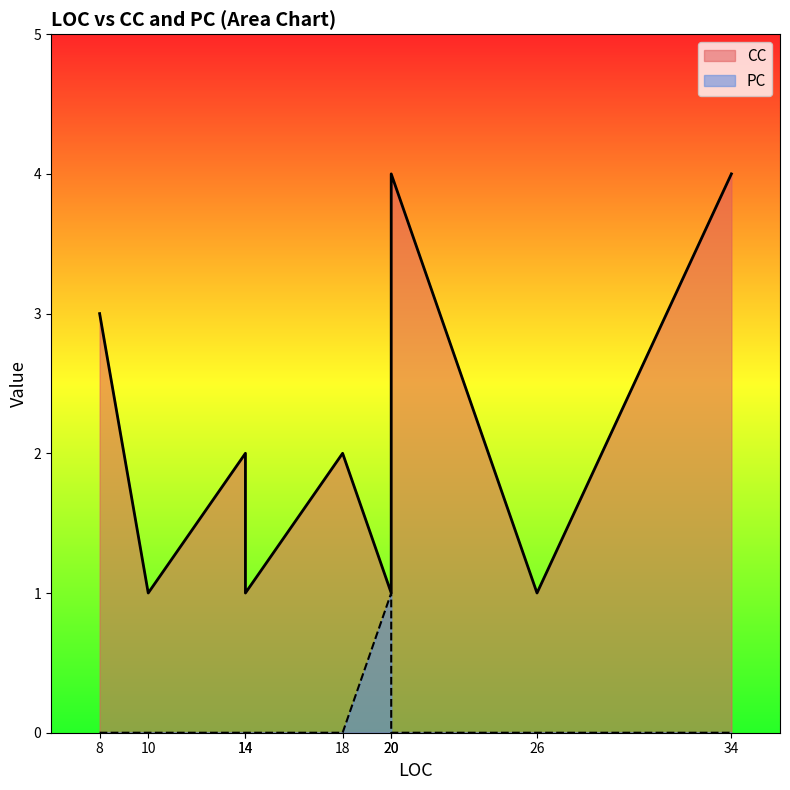

At which category is the sum across all series the highest?

20